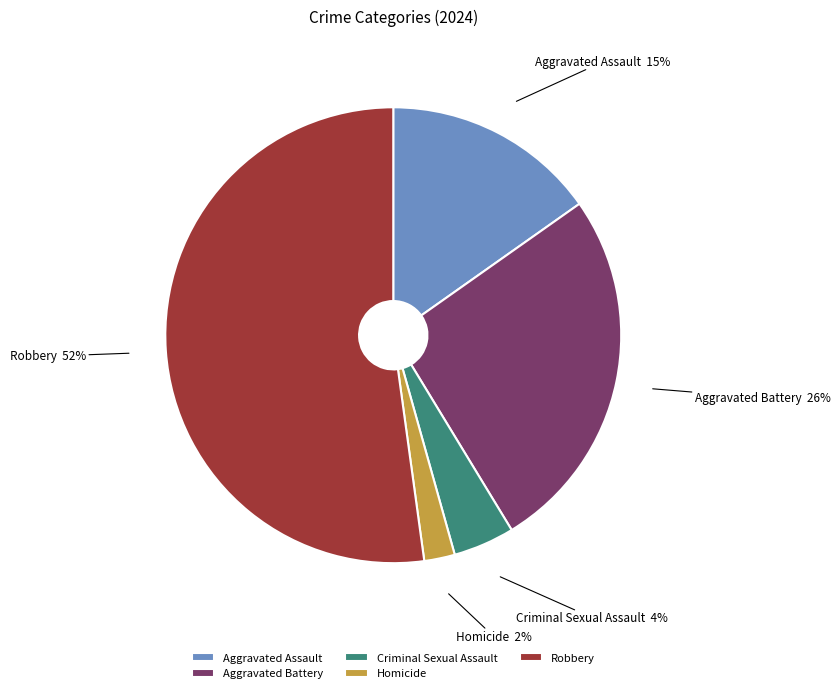

Is there any slice that represents more than half of the pie?

Yes